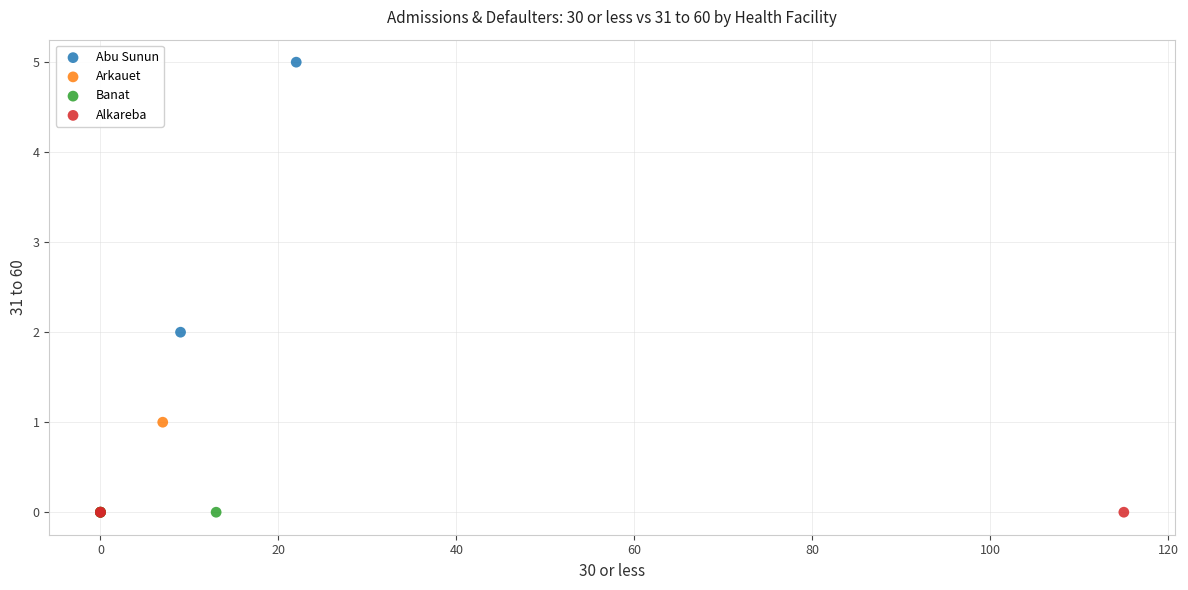

Which series reaches the maximum Y coordinate?

Abu Sunun